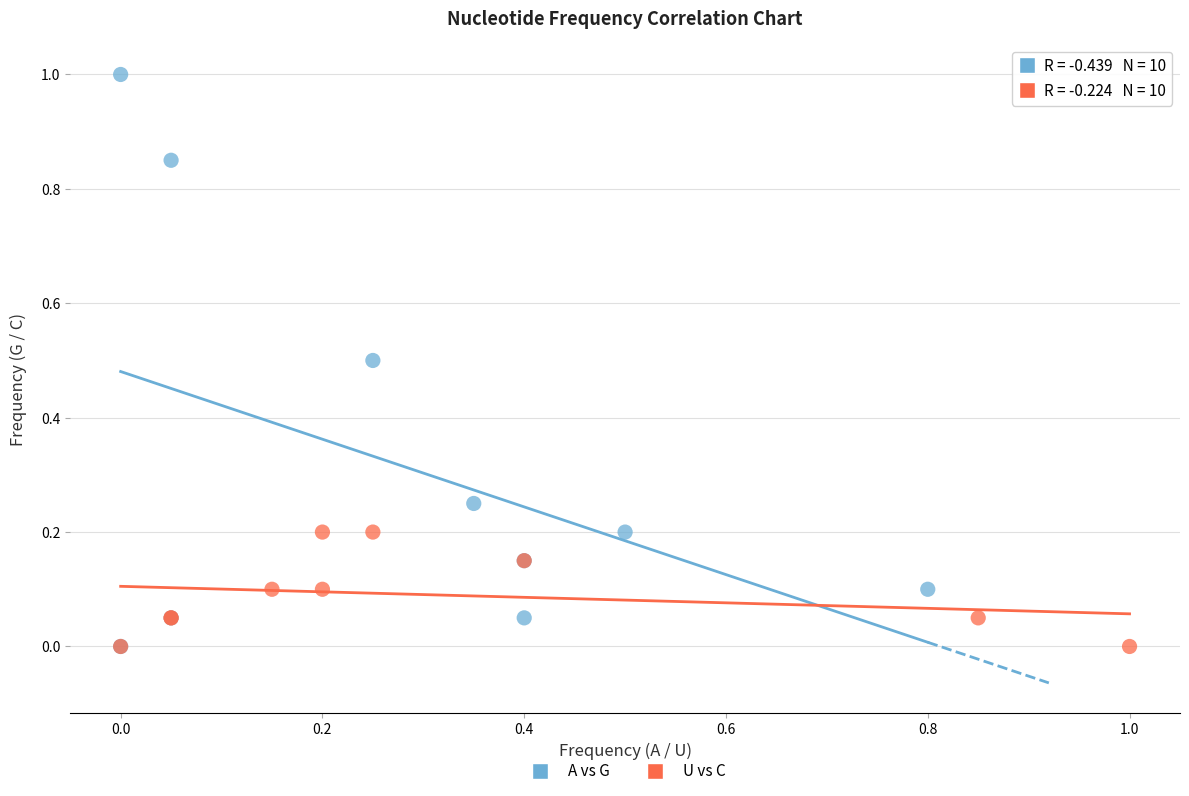

Which series contains the highest Y value?

A vs G